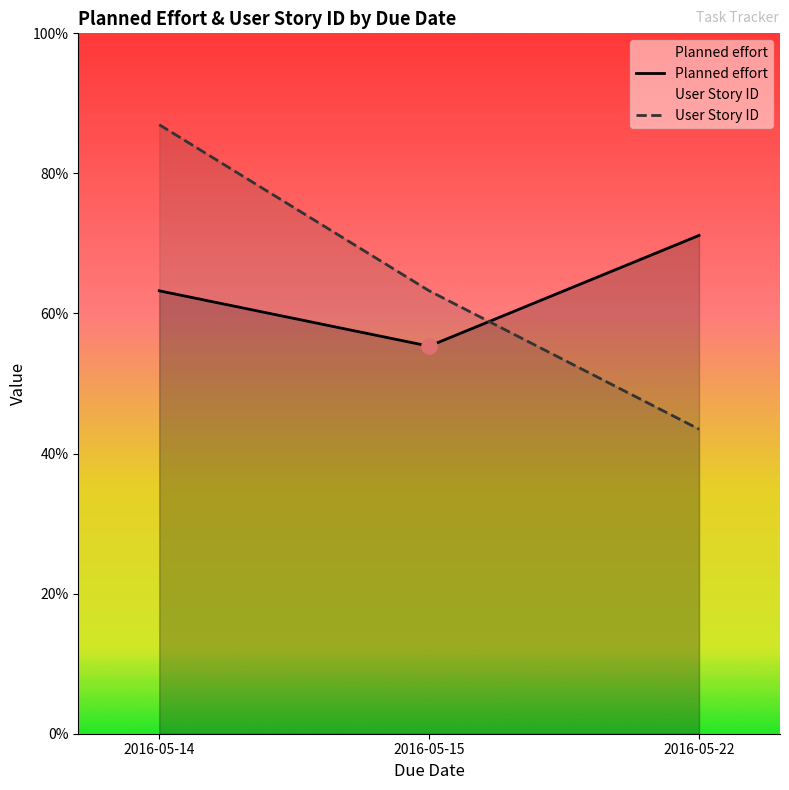

Which series reaches the maximum Y coordinate?

User Story ID